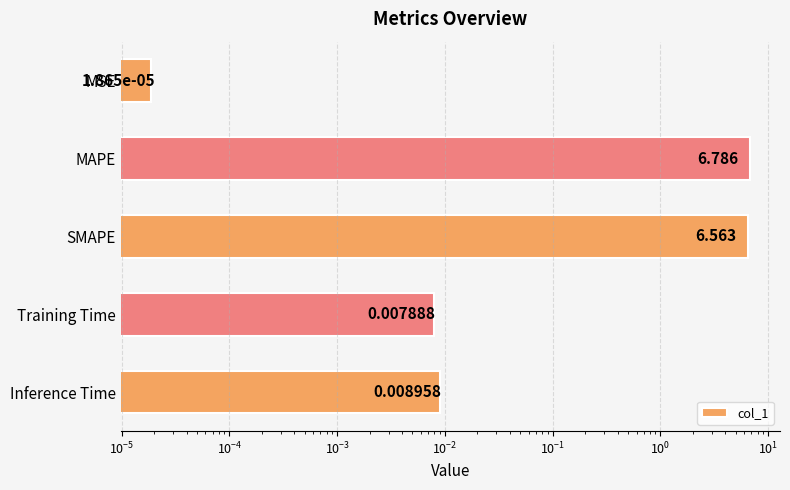

What is the difference between the maximum and minimum values?

6.8